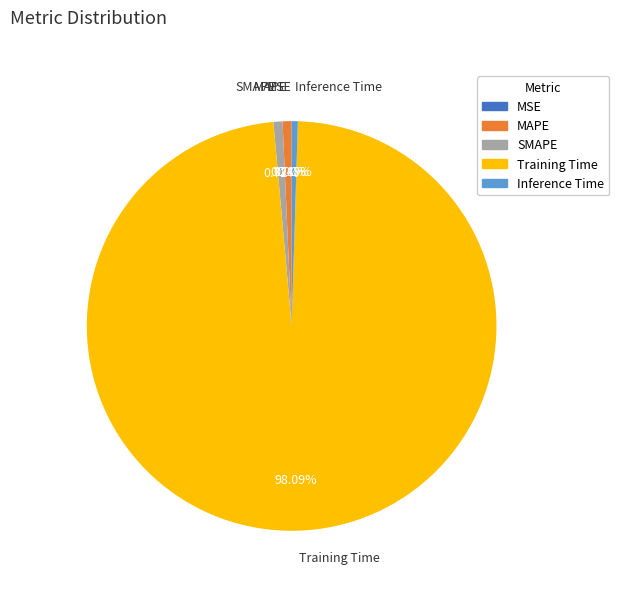

Which category has the biggest portion of the pie?

Training Time